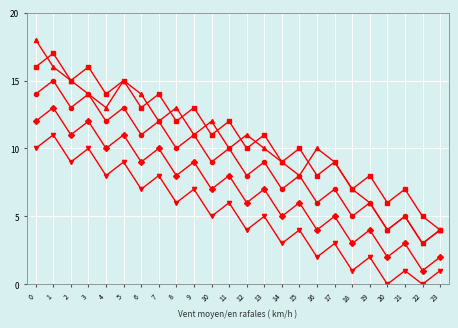

Count the number of categories in the chart.

24